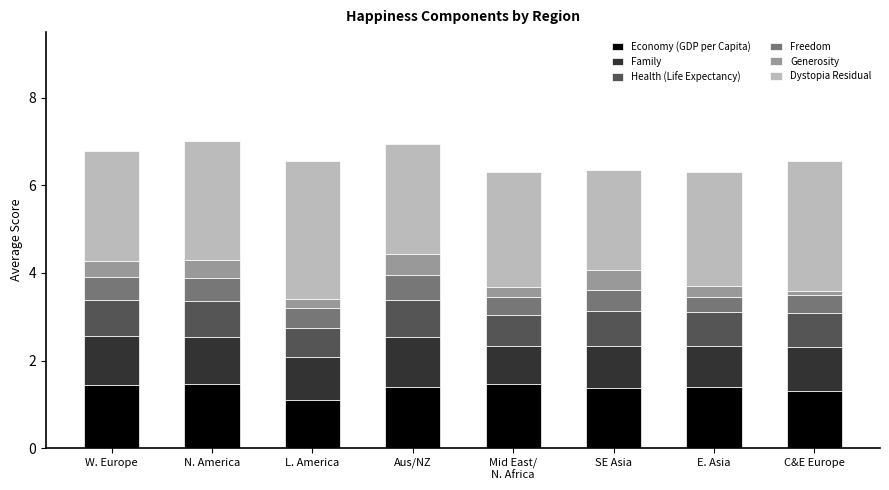

What is the total value across all series at Aus/NZ?

7.0